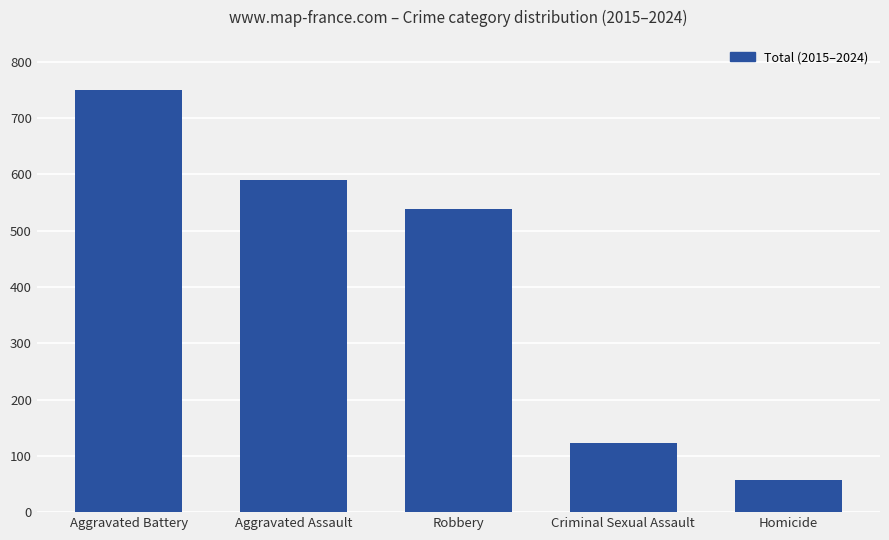

What is the difference between the maximum and minimum values?

692